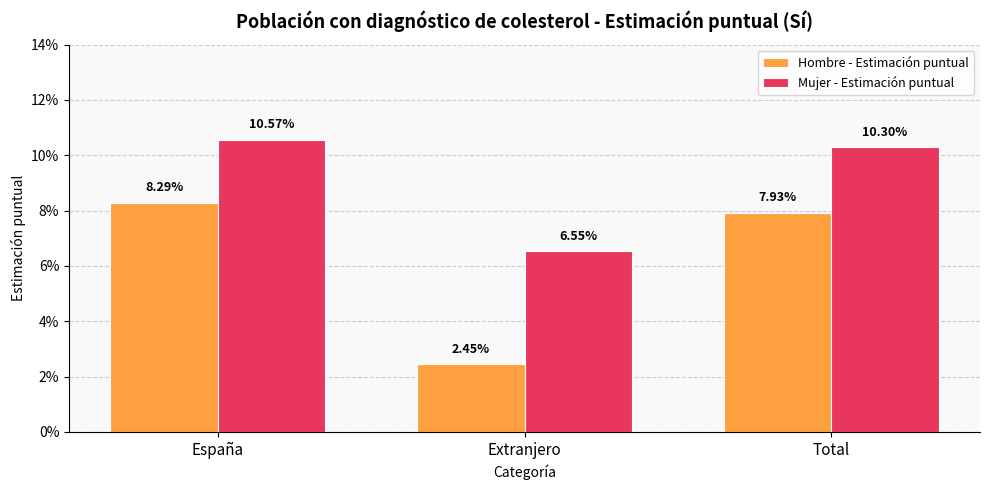

Count the Mujer - Estimación puntual values in the range 0 to 1.

3